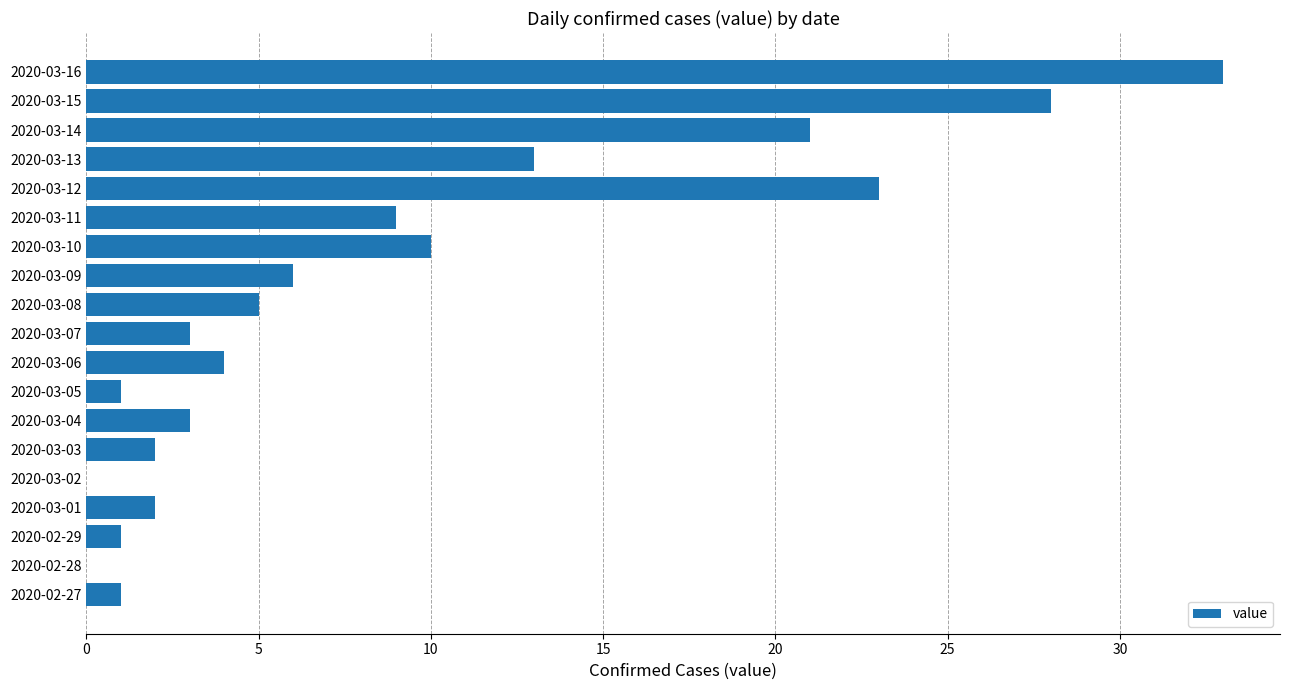

Are the bars grouped side by side (vs. stacked)?

No